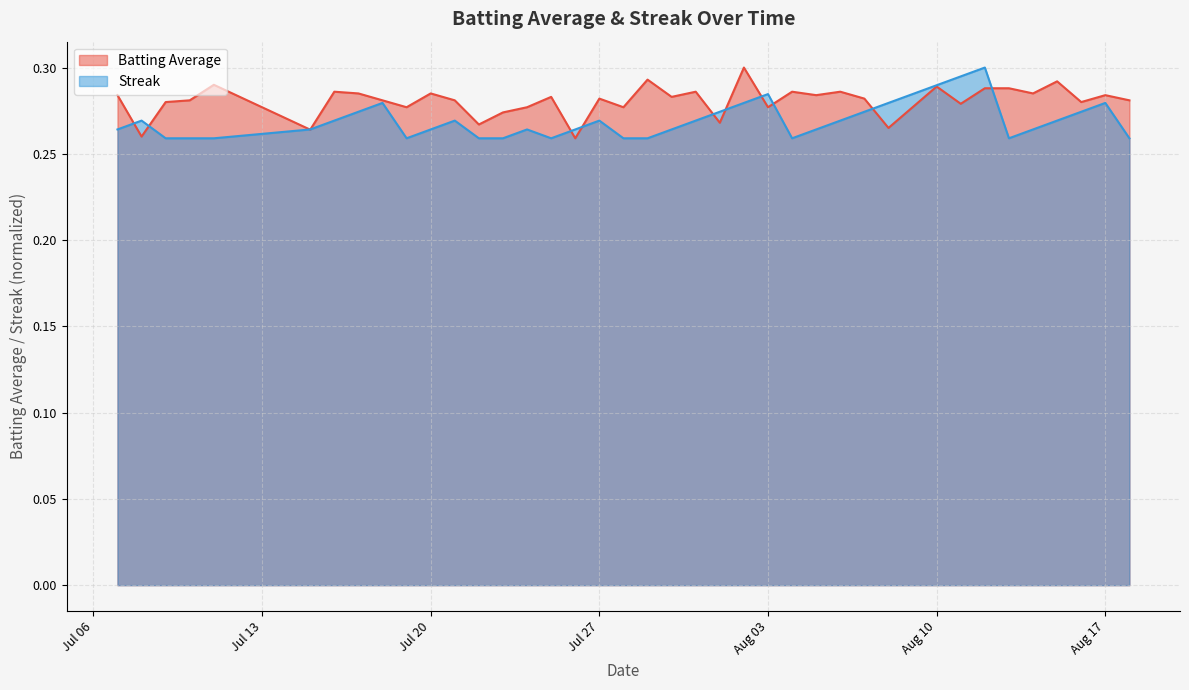

True or false: Streak and Batting Average cross at least once.

True